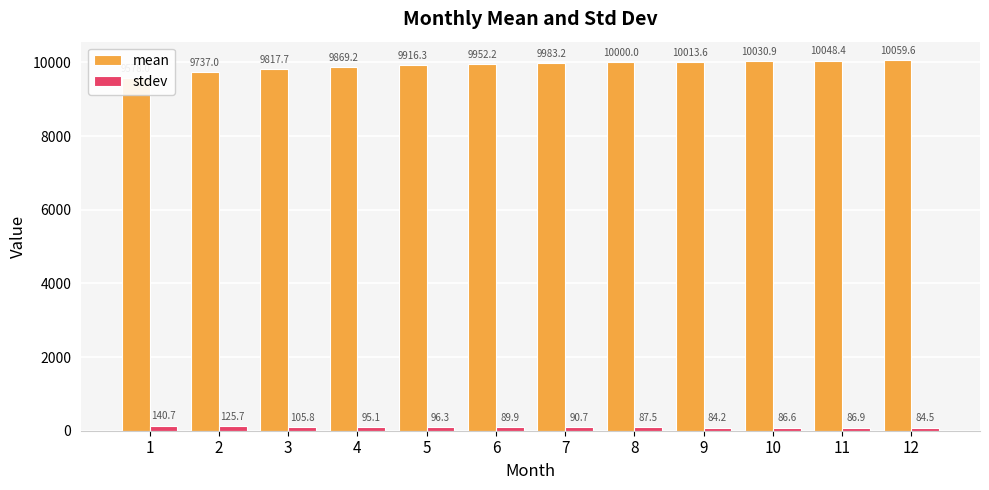

What is the greatest value displayed?

10059.6